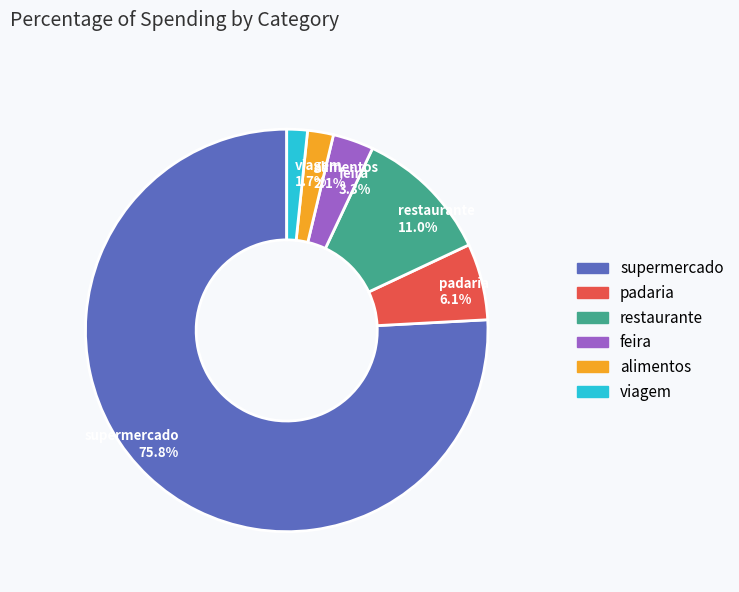

Between padaria 6.1% and restaurante 11.0%, which is larger?

restaurante 11.0%